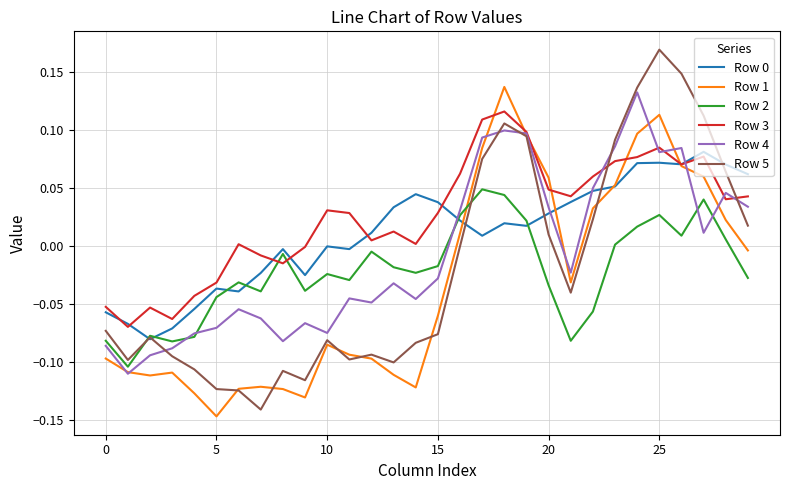

Which series has the largest total across all categories?

Row 3